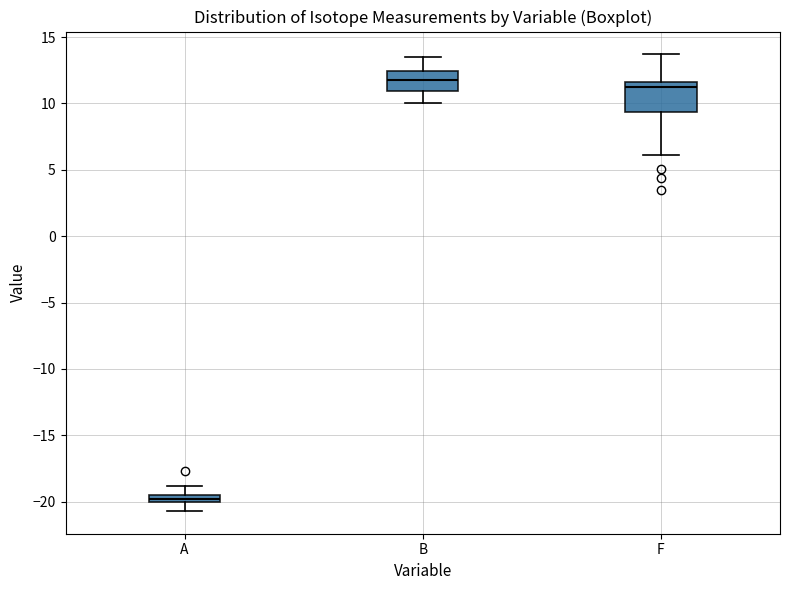

Where does the lower whisker of the box for F end on the y-axis? The values are not printed on the chart, so give them approximately, as read against the axis.

6.0